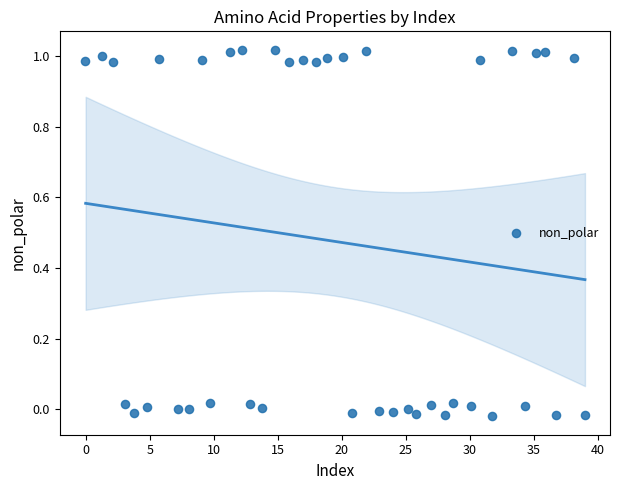

What is the range of X values (max minus min)?

39.0